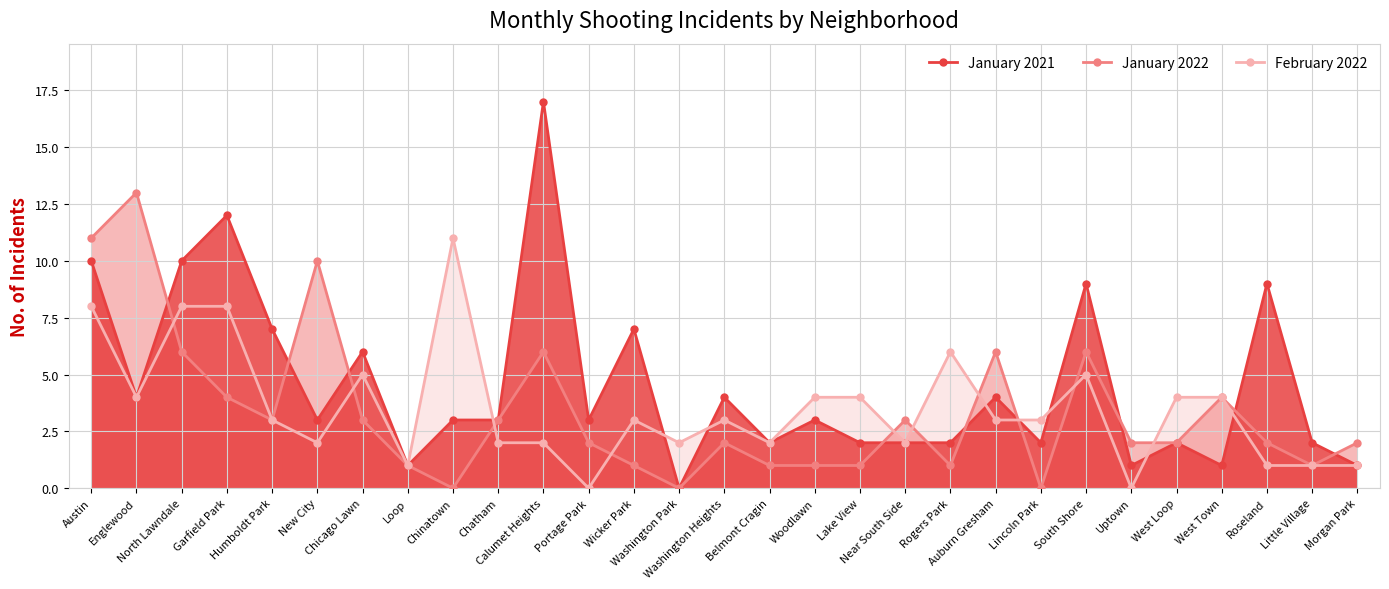

What is the greatest value displayed?

17